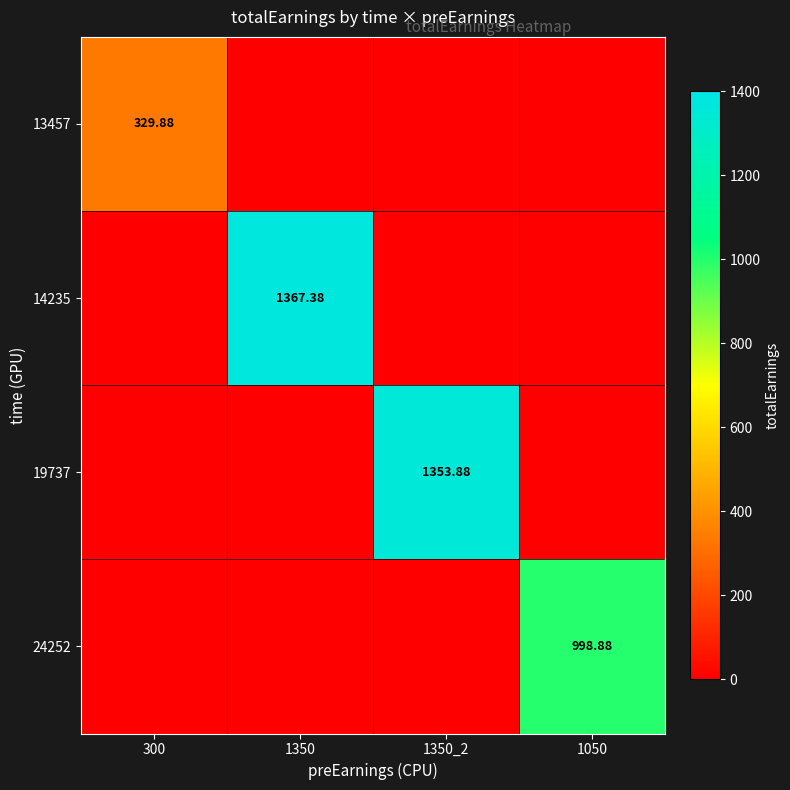

At how many categories does at least one series exceed 1129?

2